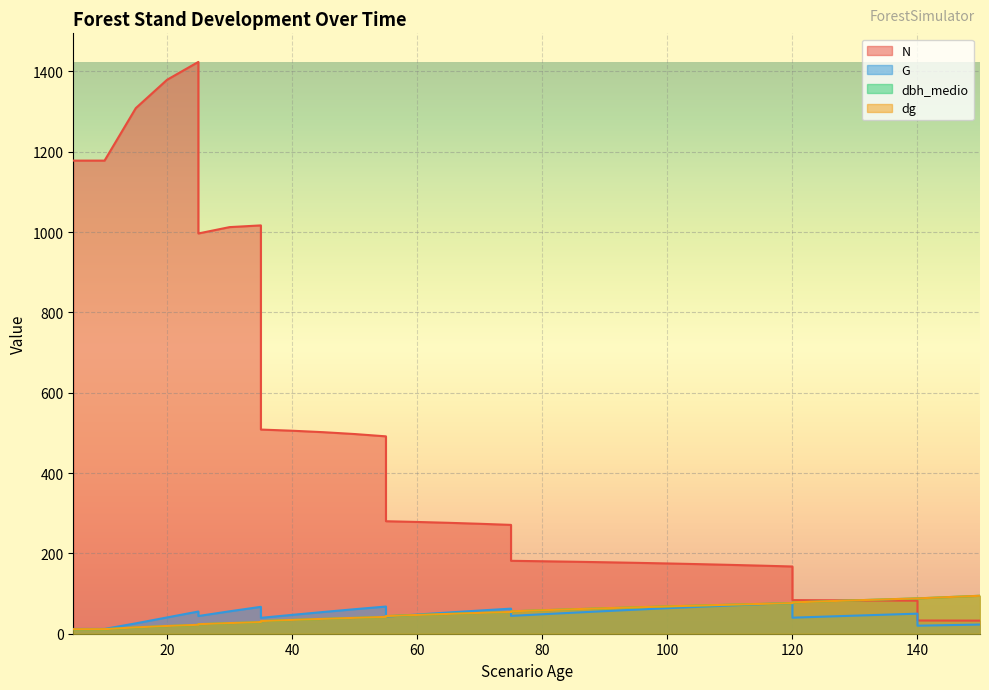

What is the difference between the maximum and minimum values in the N series?

1390.8